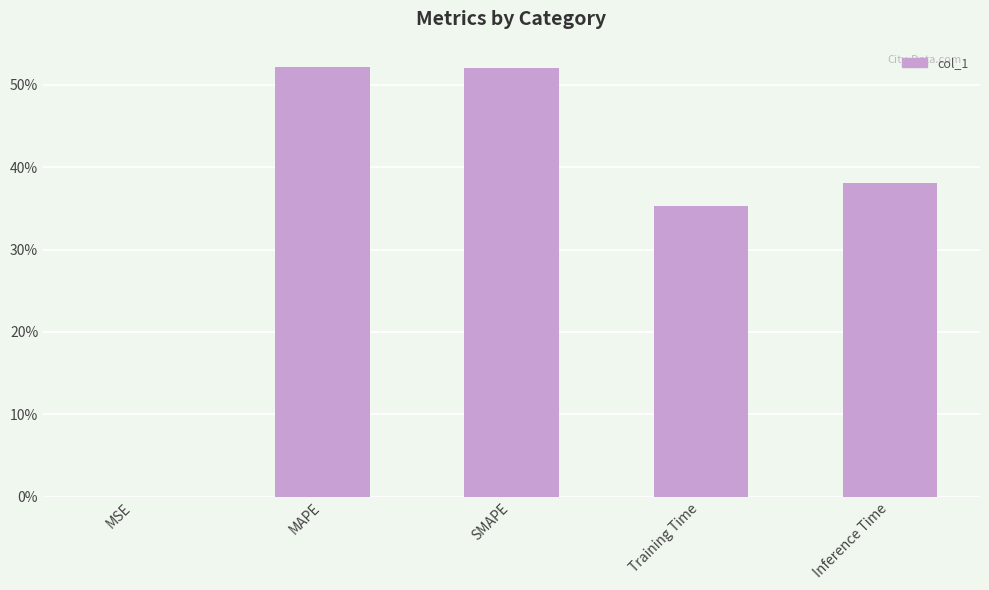

Reading right to left, transcribe all the data shown in this chart.

Inference Time=0.4	Training Time=0.4	SMAPE=0.5	MAPE=0.5	MSE=0.0